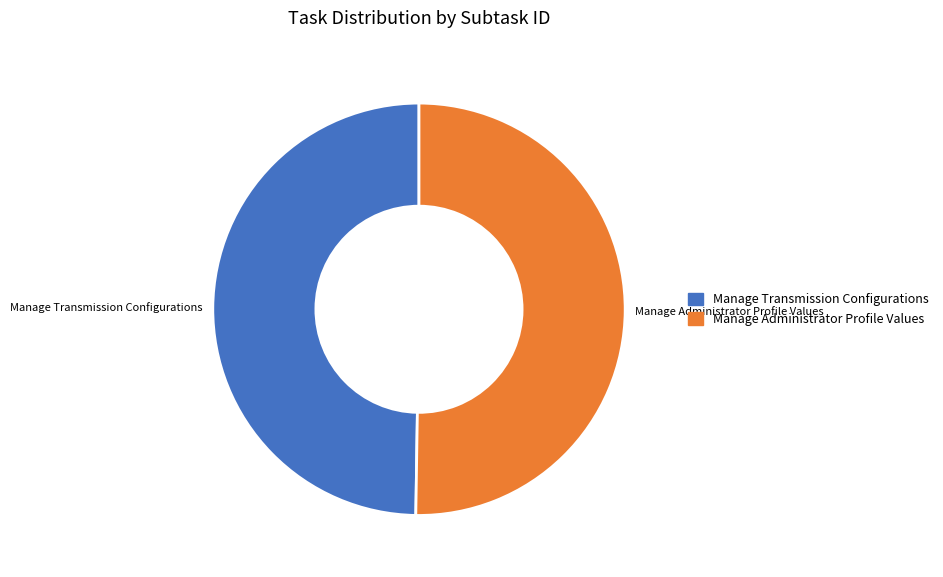

How many slices are in this pie chart?

2